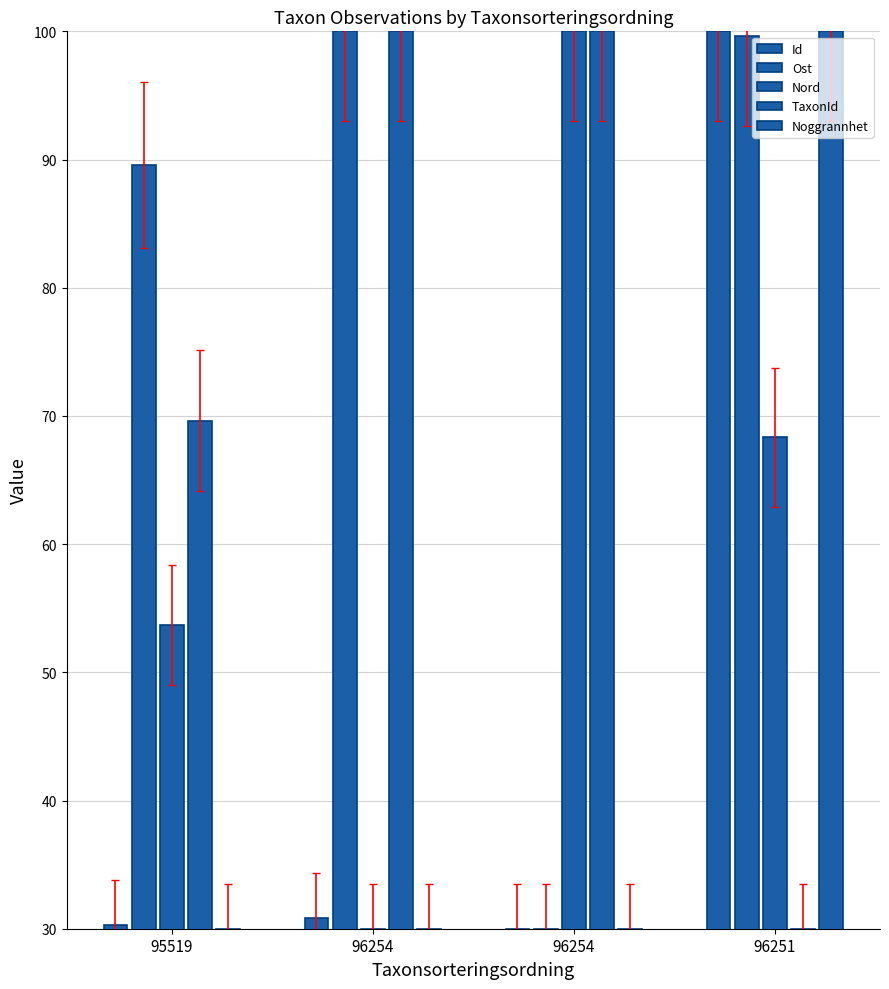

At which category is the sum across all series the highest?

96251